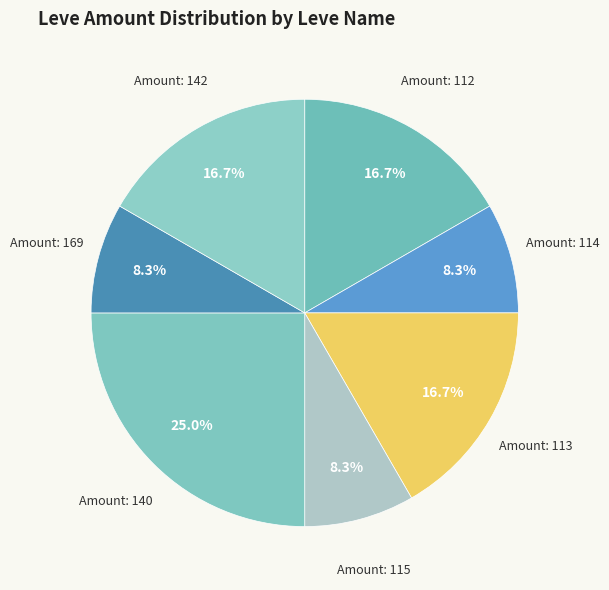

Count the number of slices in the pie.

7